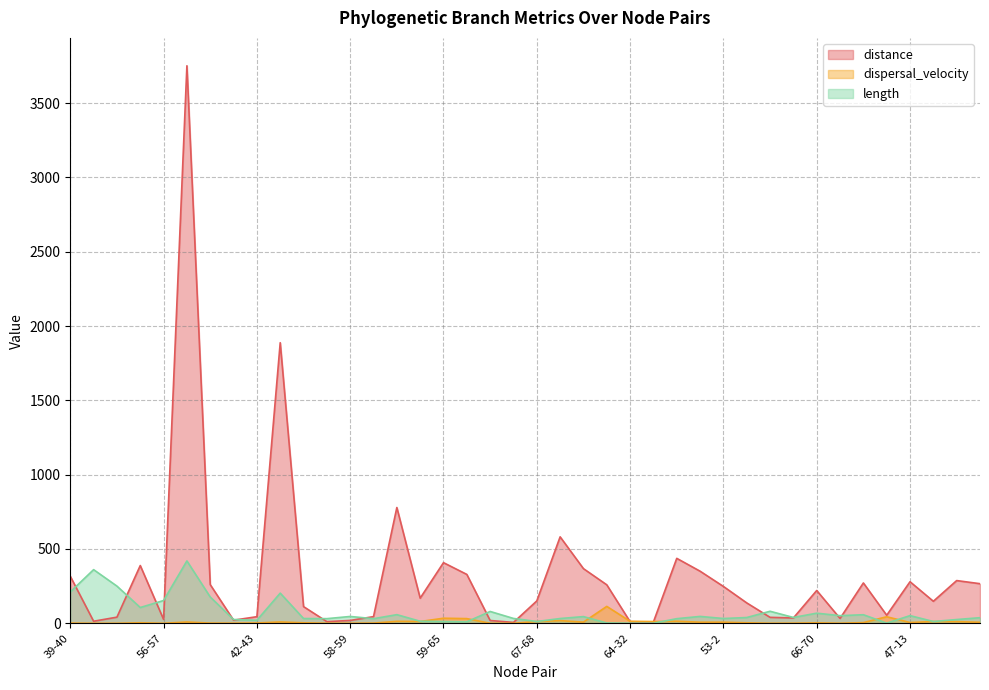

How many times do dispersal_velocity and length cross each other?

6